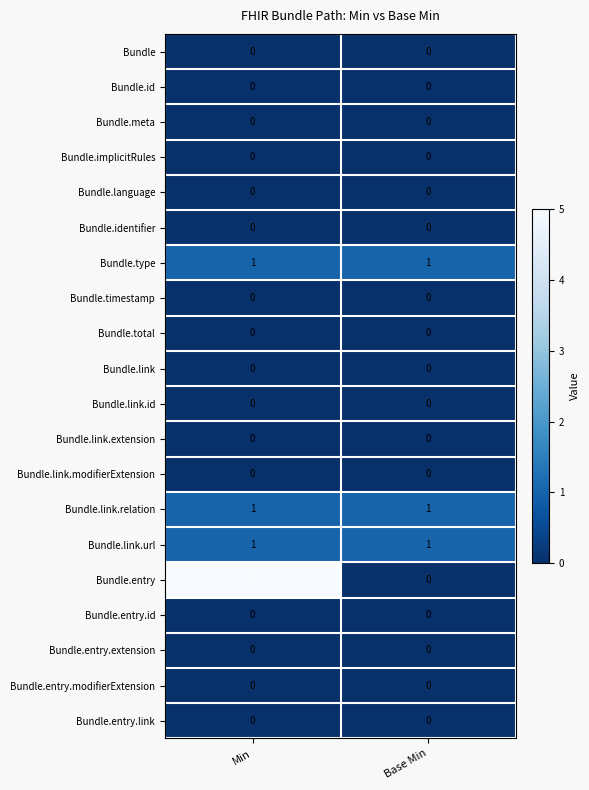

Which series has the largest total across all categories?

Bundle.entry